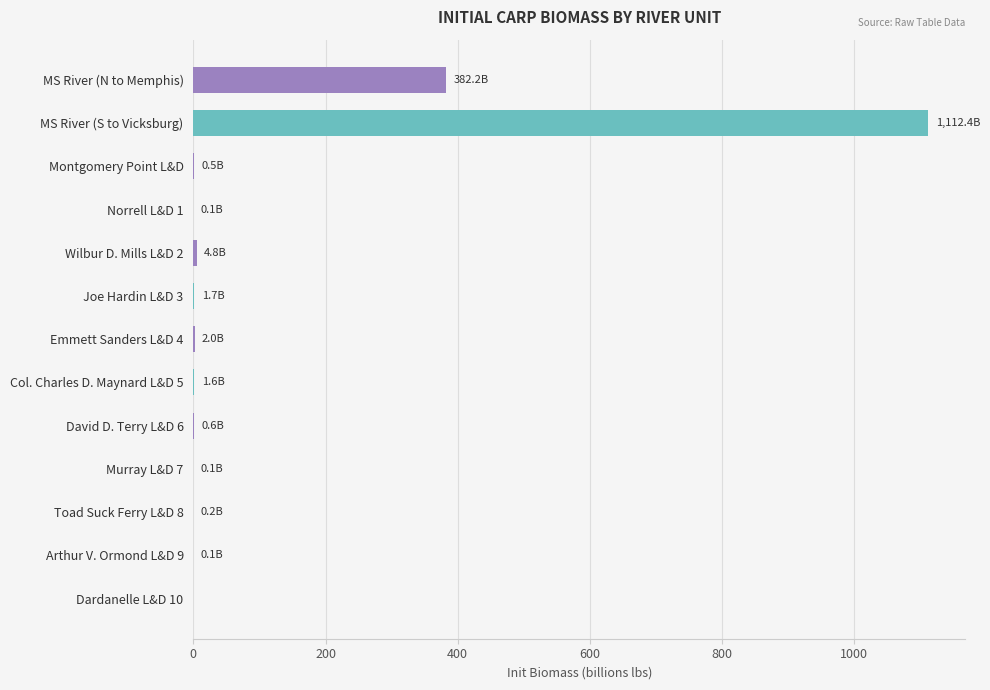

Which label corresponds to the largest value in the chart?

MS River (S to Vicksburg)